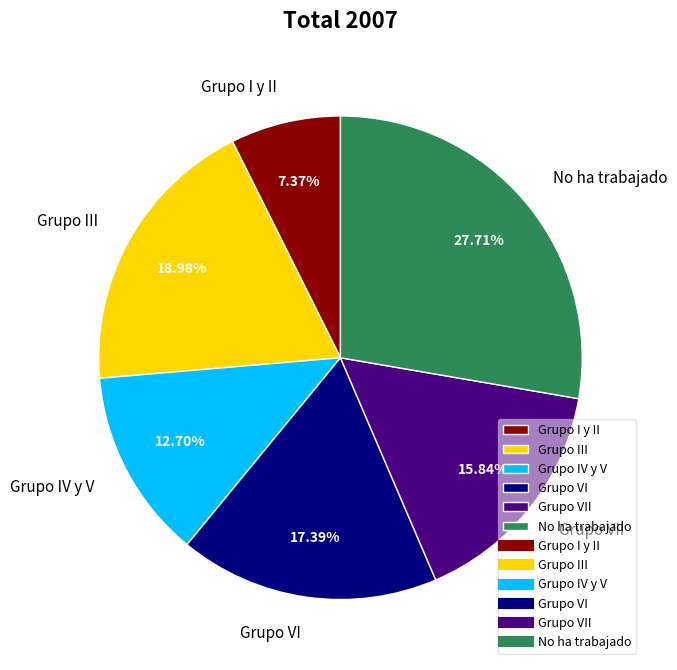

Rank the categories by value from lowest to highest.

Grupo I y II, Grupo IV y V, Grupo VII, Grupo VI, Grupo III, No ha trabajado